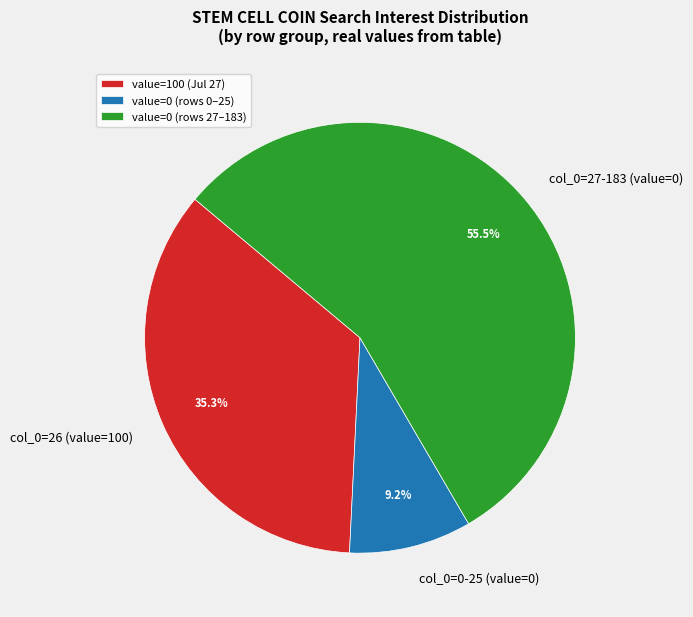

What percentage do col_0=27-183 (value=0) and col_0=0-25 (value=0) together represent?

64.7%